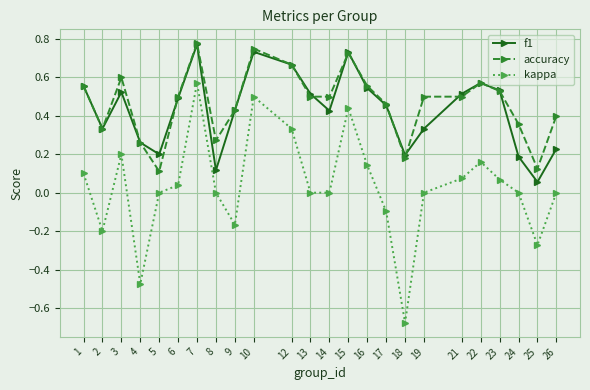

Which label corresponds to the smallest value in the chart?

18